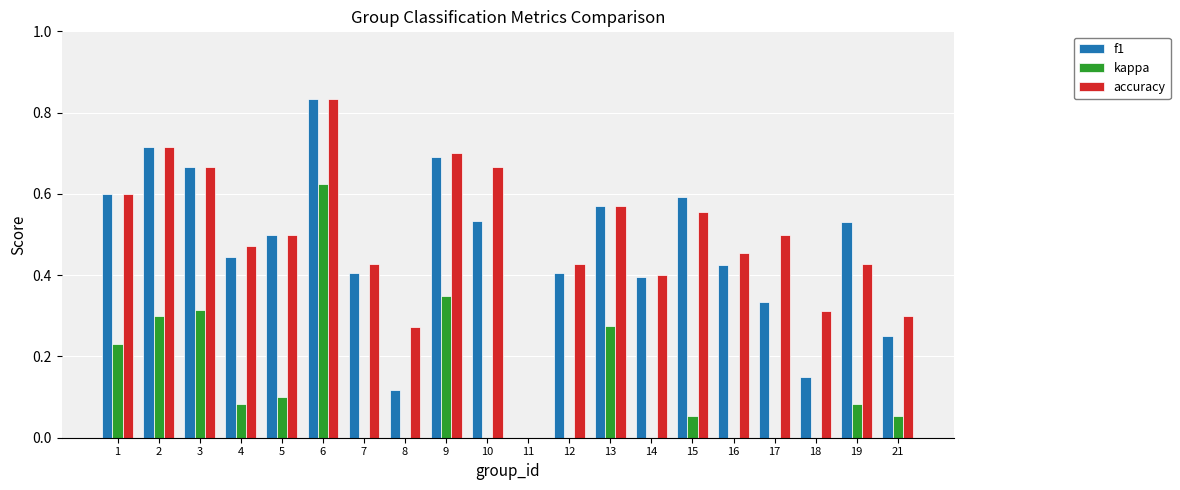

What value does the accuracy series have at 16?

0.5